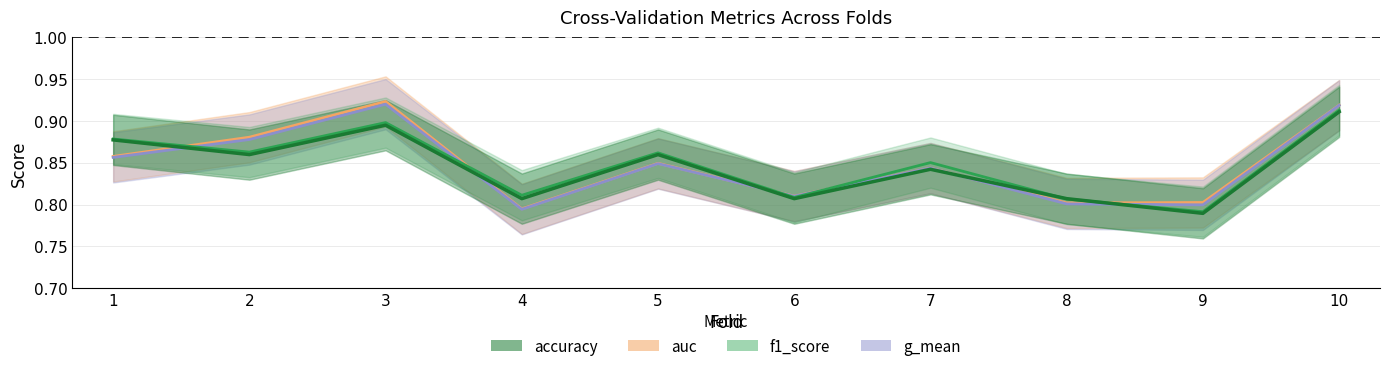

Reading right to left, list all the values displayed in this chart.

auc: 10=0.9	9=0.8	8=0.8	7=0.8	6=0.8	5=0.8	4=0.8	3=0.9	2=0.9	1=0.9
g_mean: 10=0.9	9=0.8	8=0.8	7=0.8	6=0.8	5=0.8	4=0.8	3=0.9	2=0.9	1=0.9
f1_score: 10=0.9	9=0.8	8=0.8	7=0.9	6=0.8	5=0.9	4=0.8	3=0.9	2=0.9	1=0.9
accuracy: 10=0.9	9=0.8	8=0.8	7=0.8	6=0.8	5=0.9	4=0.8	3=0.9	2=0.9	1=0.9